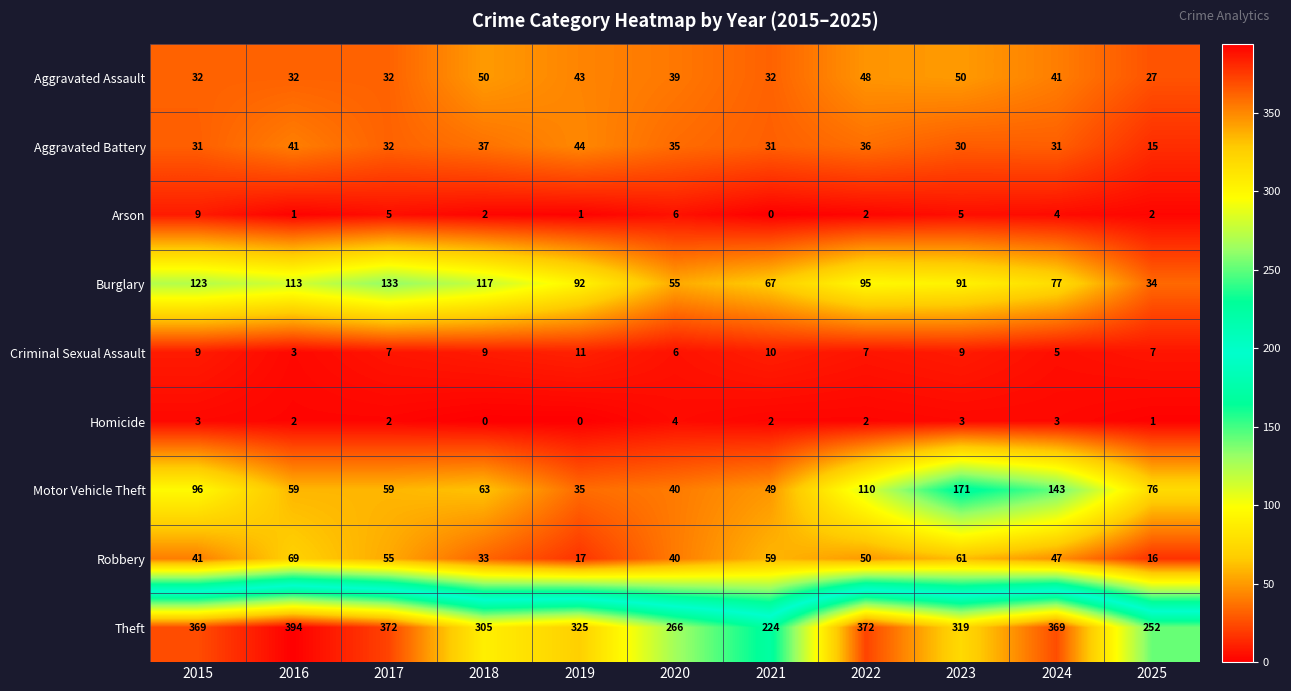

At which label does Robbery reach its minimum?

2025